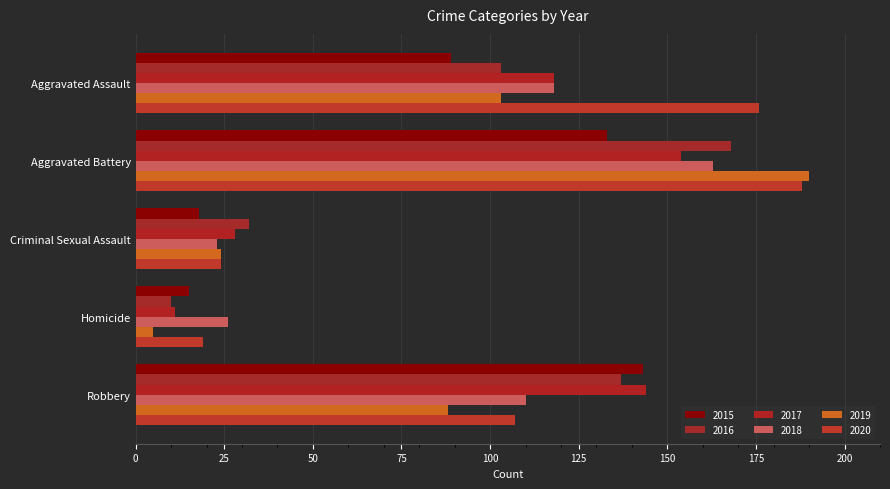

What is the average value of the 2018 series?

88